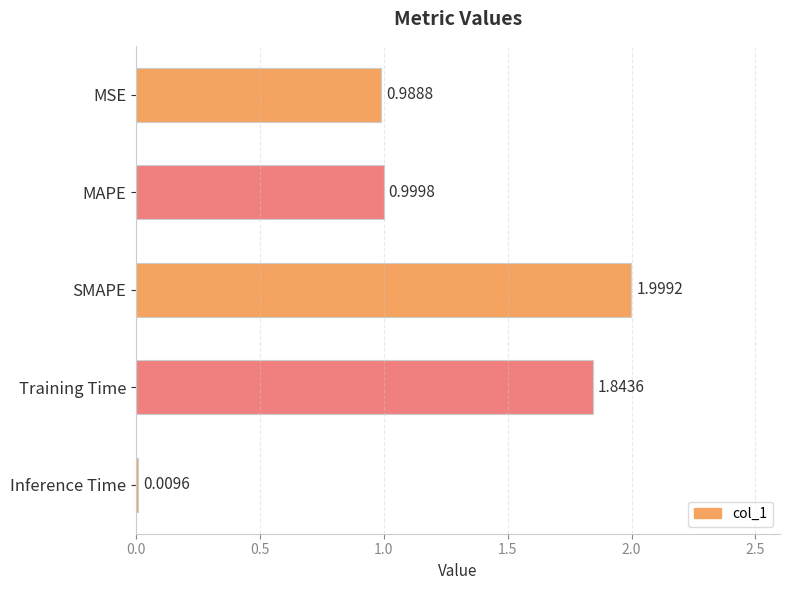

At which category does the chart reach its peak across all series?

SMAPE